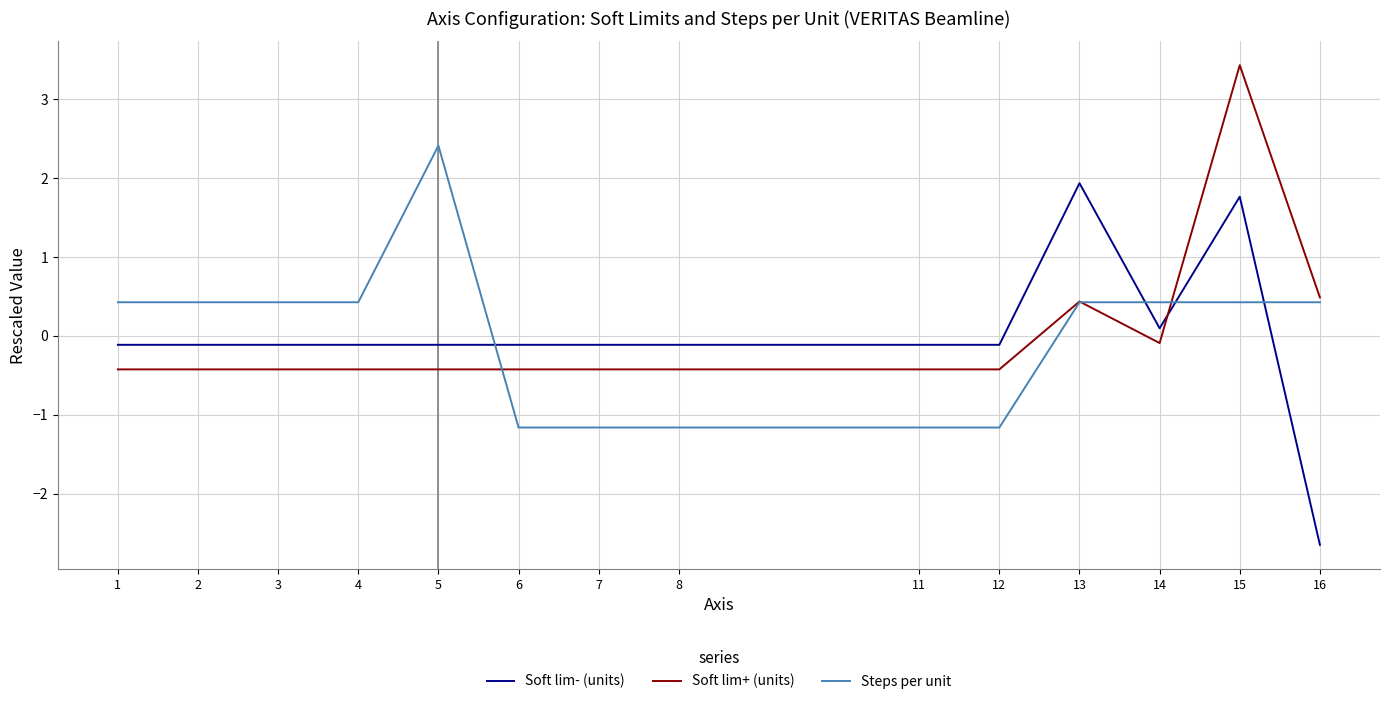

Which series ends up on top after the final intersection of Steps per unit and Soft lim- (units)?

Steps per unit